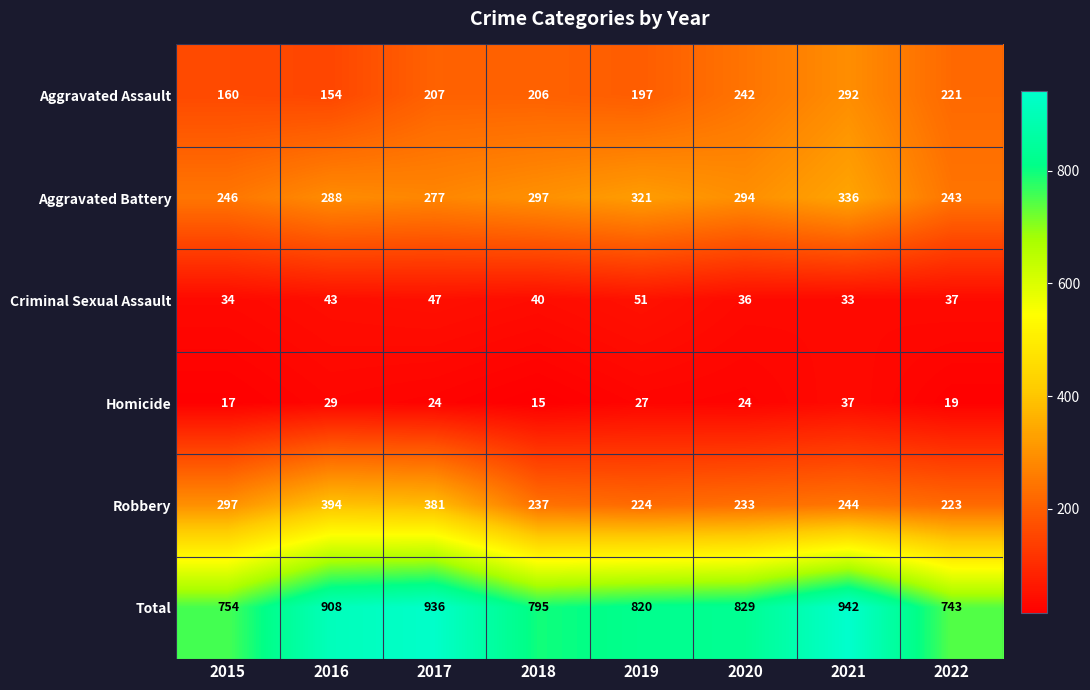

Which series changed the most between 2016 and 2017?

Aggravated Assault